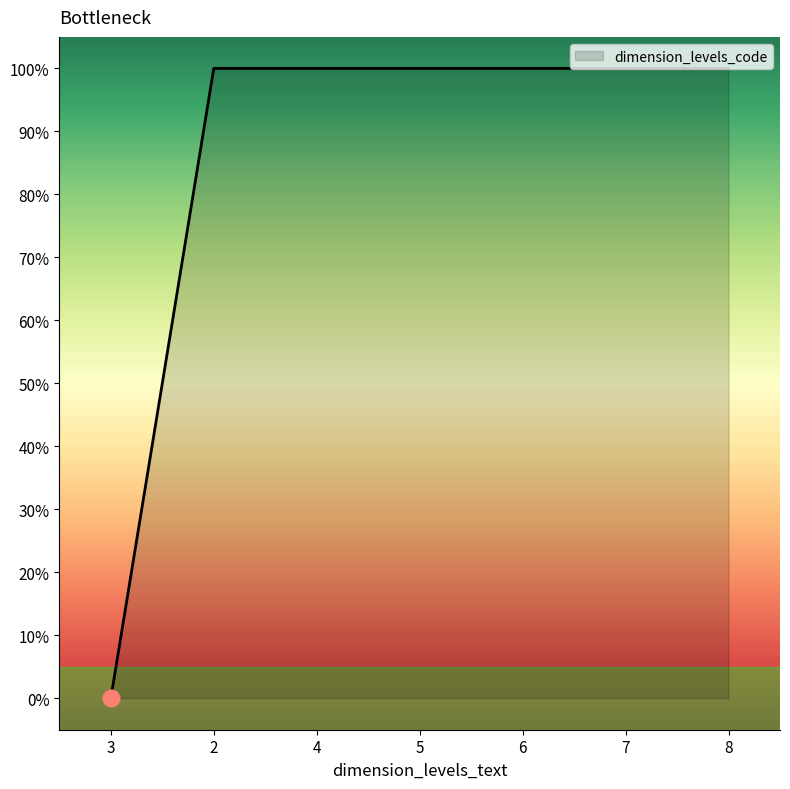

Approximately how many times larger is the value at 8 compared to 6?

1.0